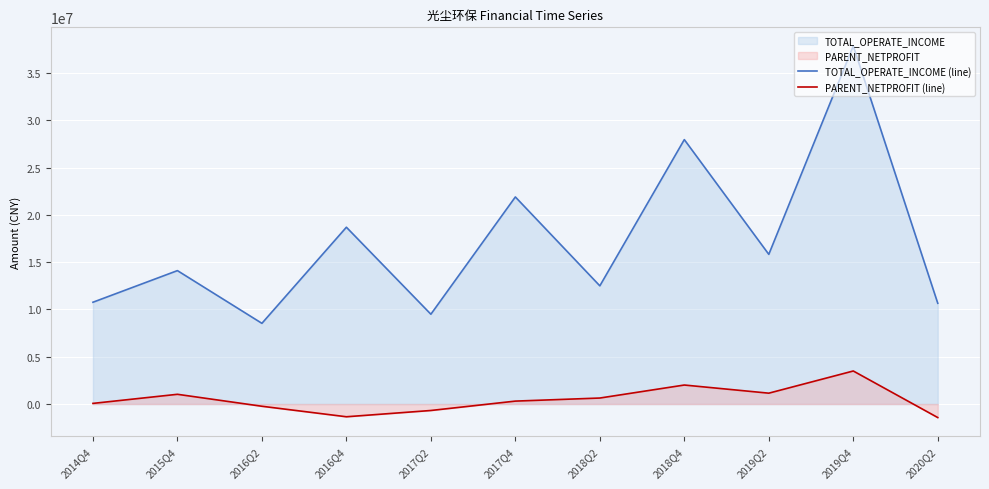

True or false: PARENT_NETPROFIT (line) and TOTAL_OPERATE_INCOME (line) intersect in this chart.

False